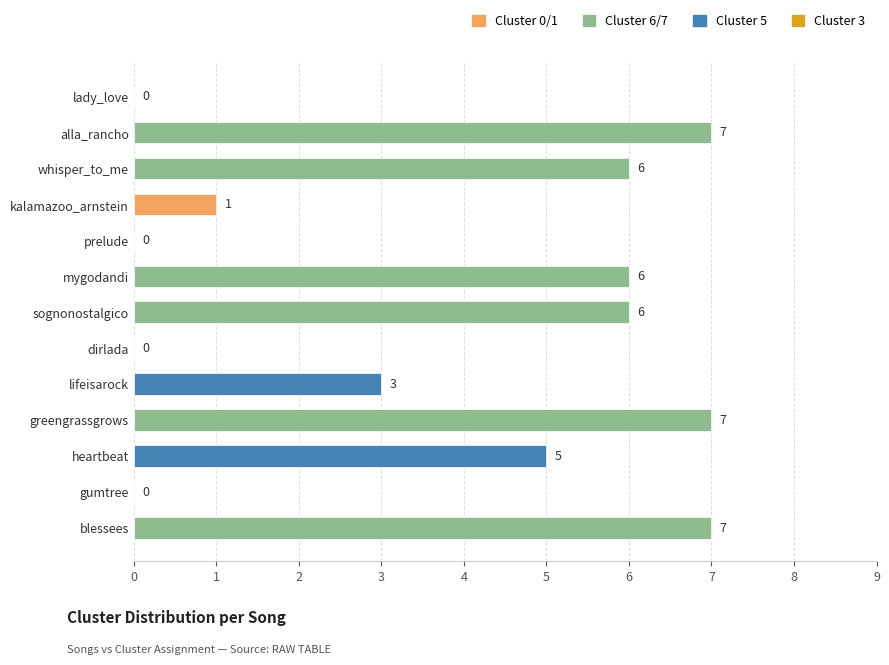

How many values are between 0 and 6?

10